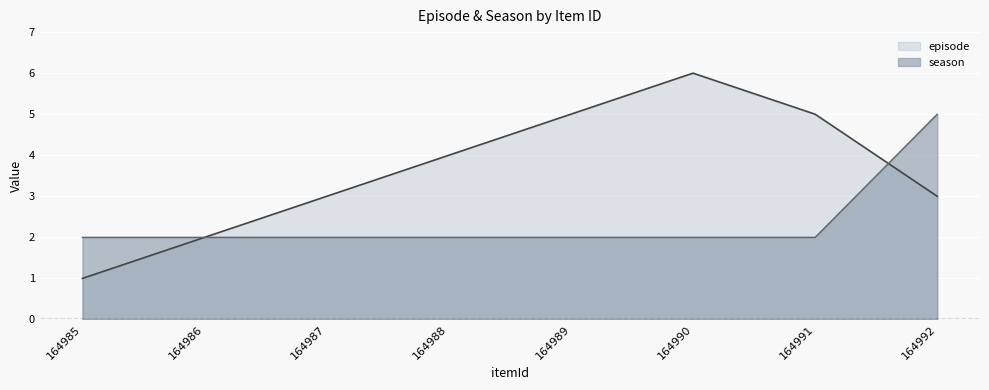

Rank the series at 164992 from lowest to highest value.

episode, season